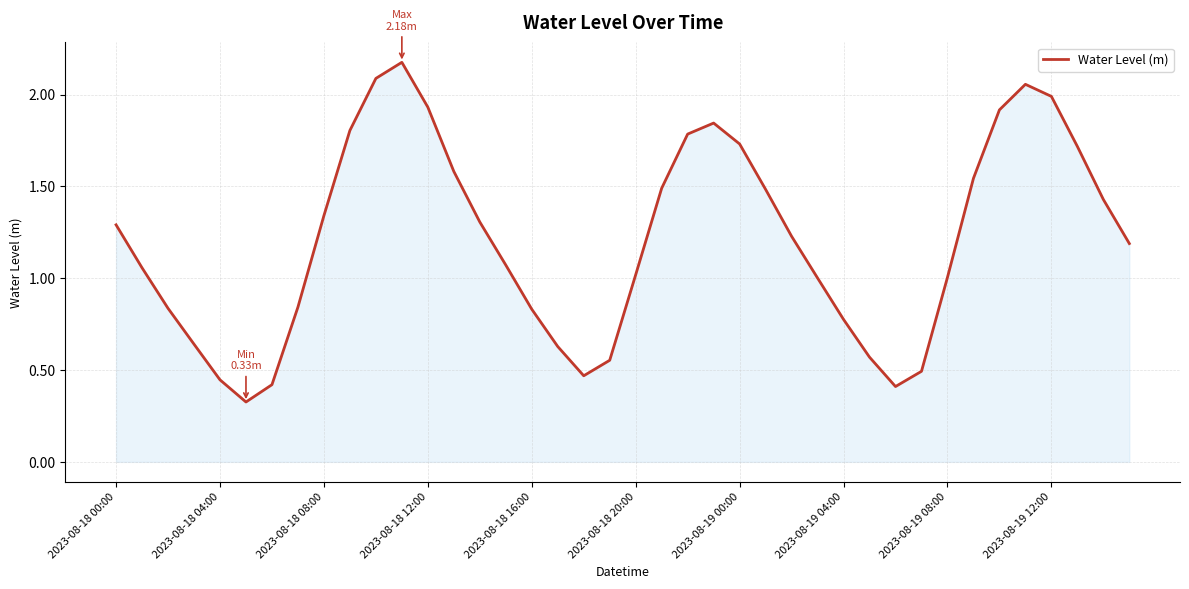

How many categories are shown in the chart?

40